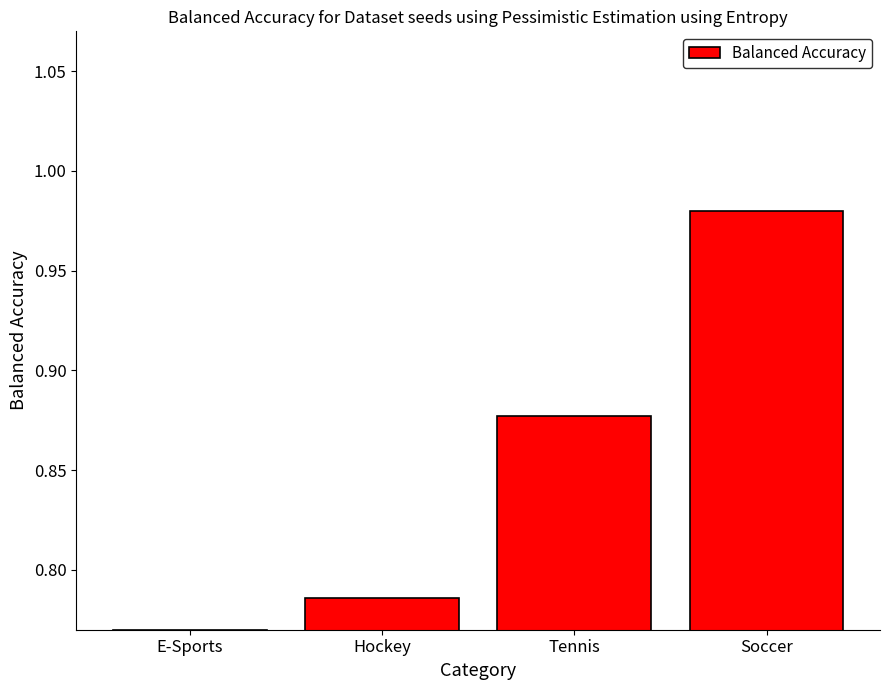

At which category does the chart reach its minimum across all series?

E-Sports